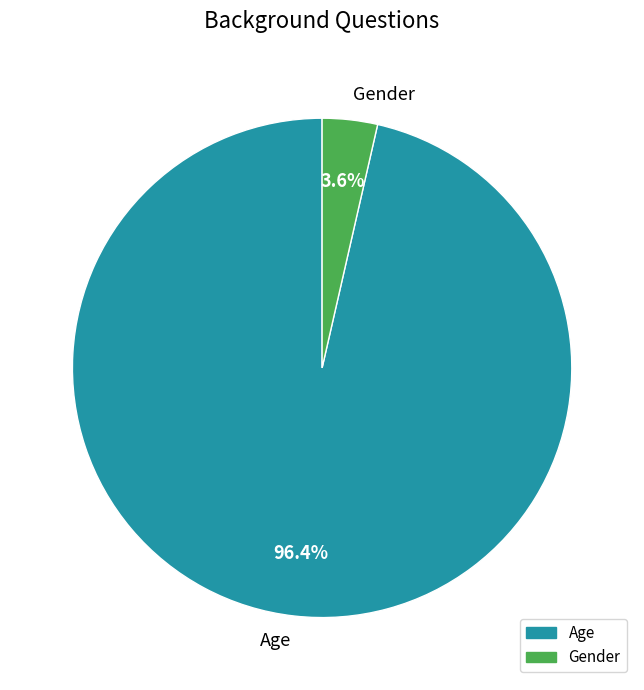

Is it true that Gender is 4% of the pie?

True